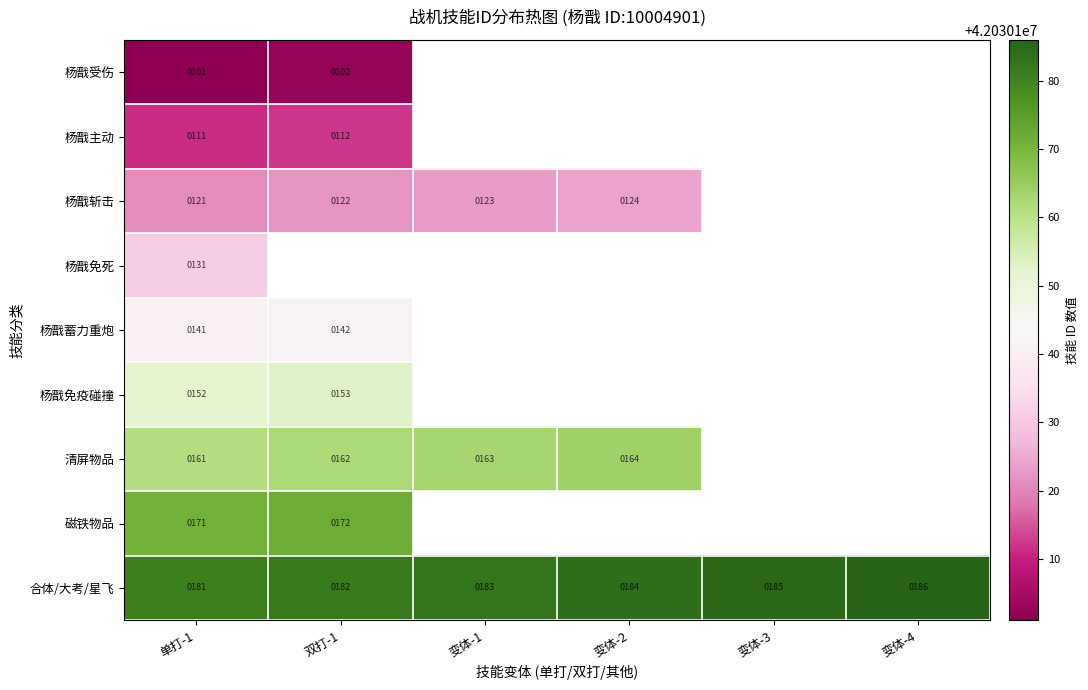

How many series are shown in this chart?

9